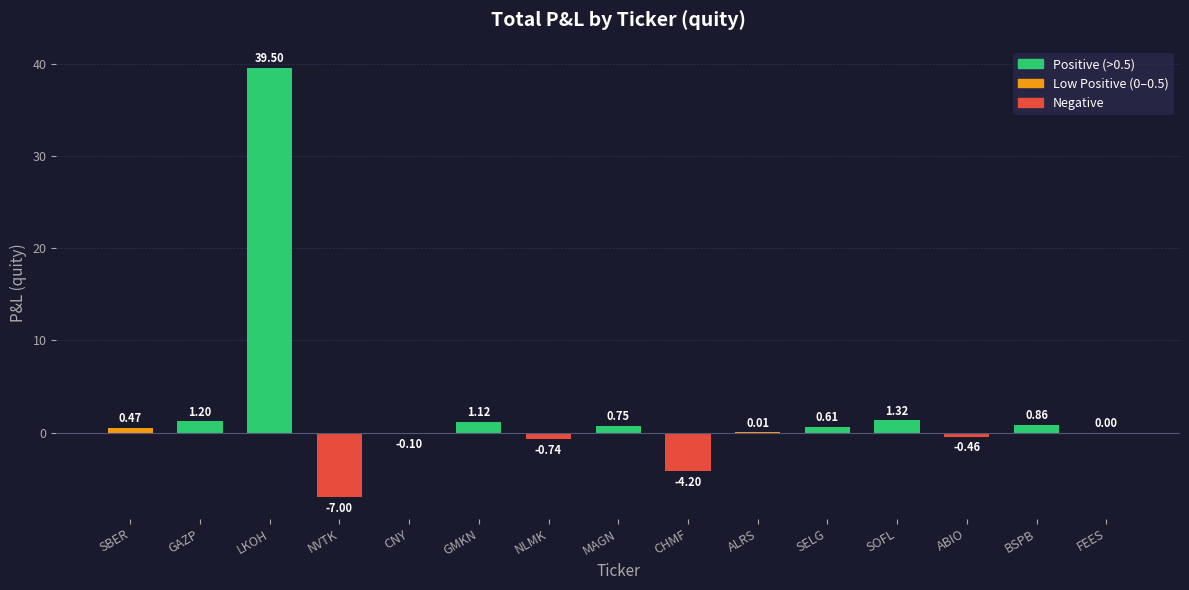

Between GMKN and GAZP, which is larger?

GAZP